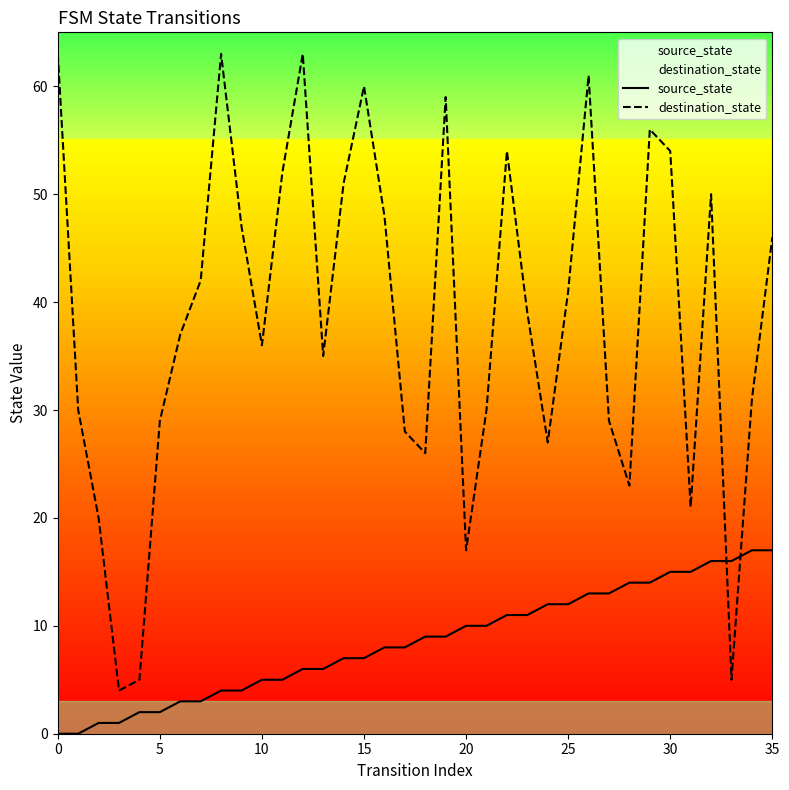

What is the difference between the maximum and minimum values in the destination_state series?

59